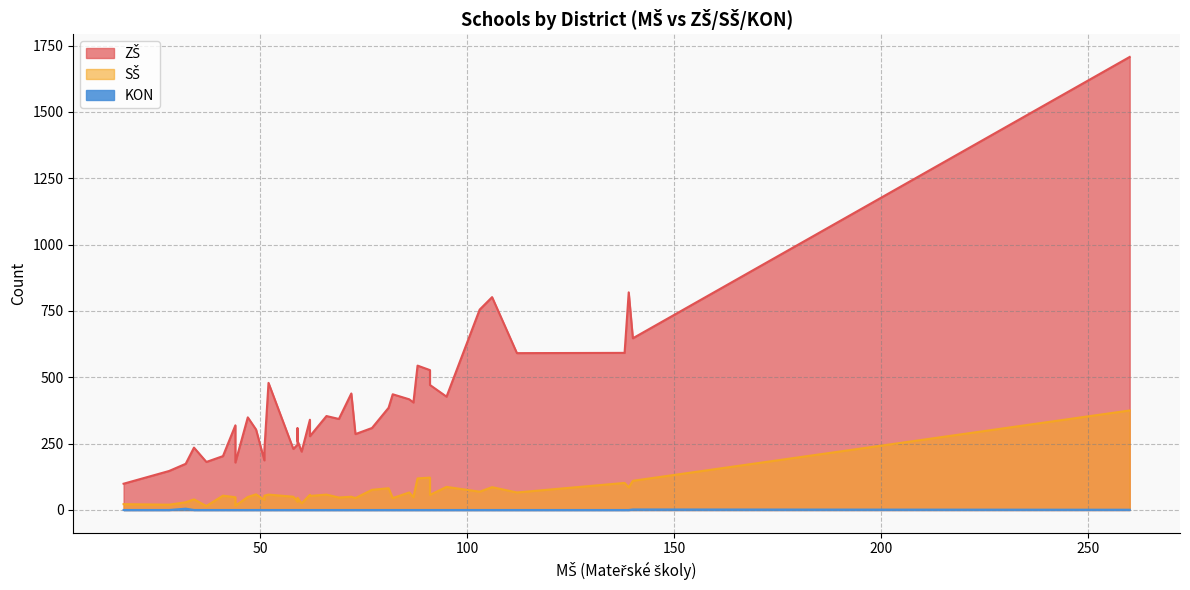

What is the label of the 14th point from the left?

60